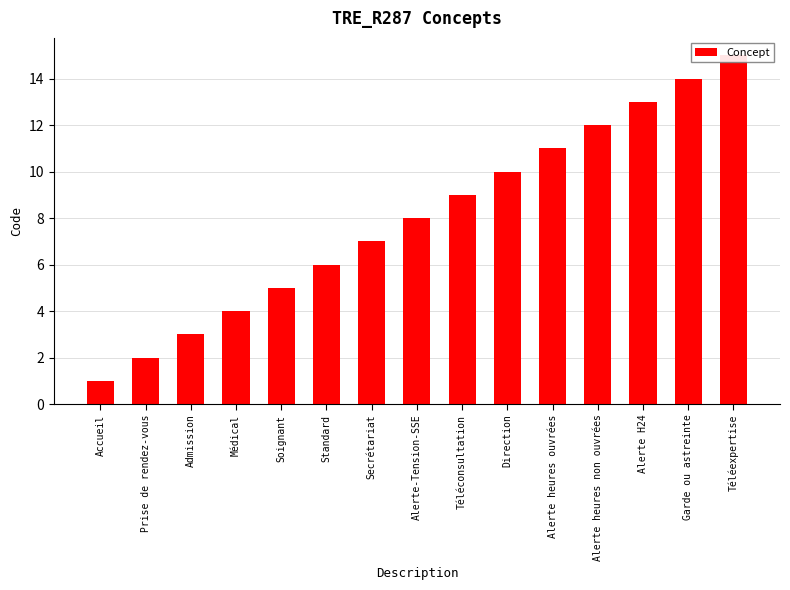

Rank the categories by value from lowest to highest.

Accueil, Prise de rendez-vous, Admission, Médical, Soignant, Standard, Secrétariat, Alerte-Tension-SSE, Téléconsultation, Direction, Alerte heures ouvrées, Alerte heures non ouvrées, Alerte H24, Garde ou astreinte, Téléexpertise